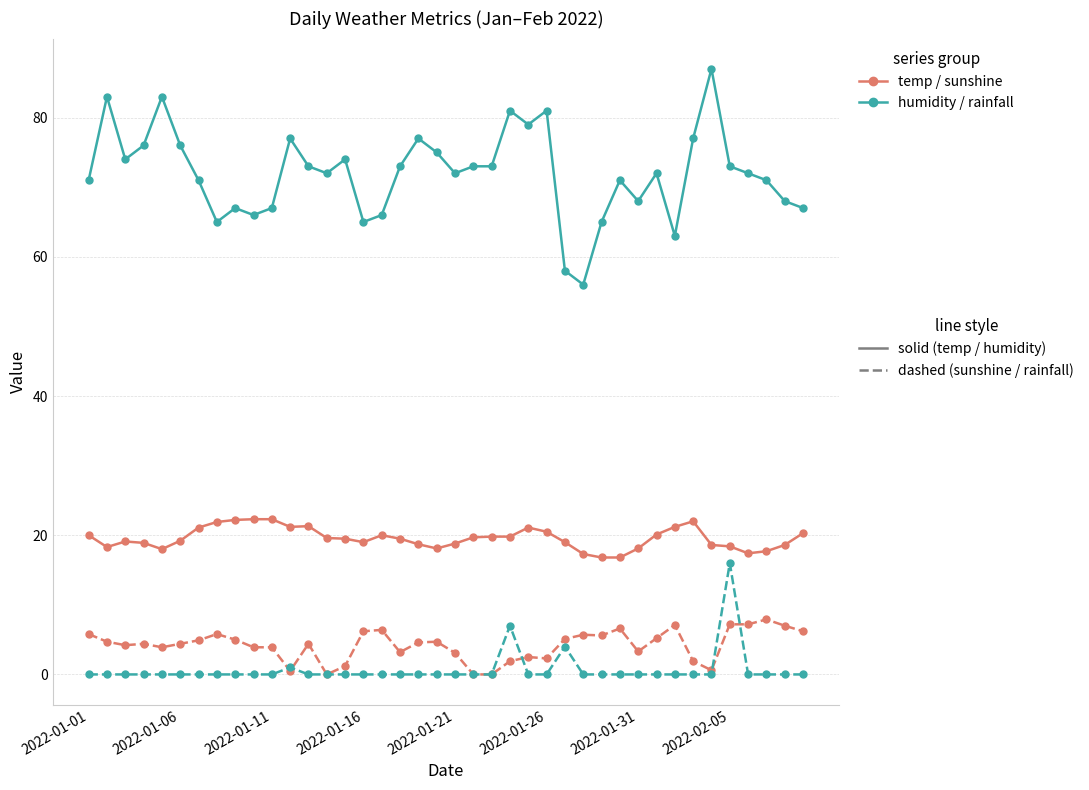

What is the maximum value shown in the chart?

87.0